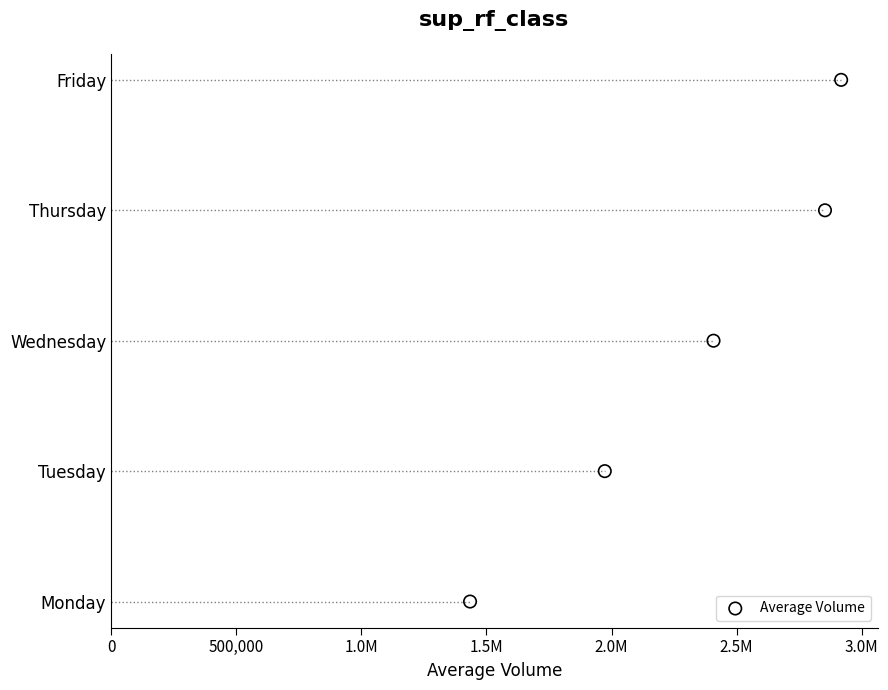

What is the change in value from 1.0M to 1.5M?

+1